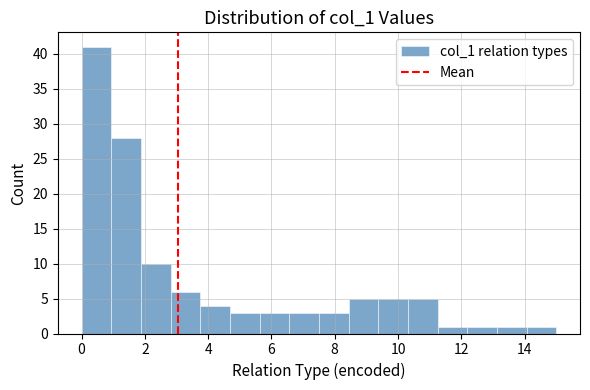

Reading left to right, transcribe this chart: for each bar, give the range it covers on the x-axis and its height. Neither the bar edges nor the heights are printed on the chart, so give them approximately, as read against the axes.

0.0 to 1.0: 41
1.0 to 1.8: 28
1.8 to 2.8: 10
2.8 to 3.8: 6
3.8 to 4.6: 4
4.6 to 5.6: 3
5.6 to 6.6: 3
6.6 to 7.6: 3
7.6 to 8.4: 3
8.4 to 9.4: 5
9.4 to 10.4: 5
10.4 to 11.2: 5
11.2 to 12.2: 1
12.2 to 13.2: 1
13.2 to 14.0: 1
14.0 to 15.0: 1